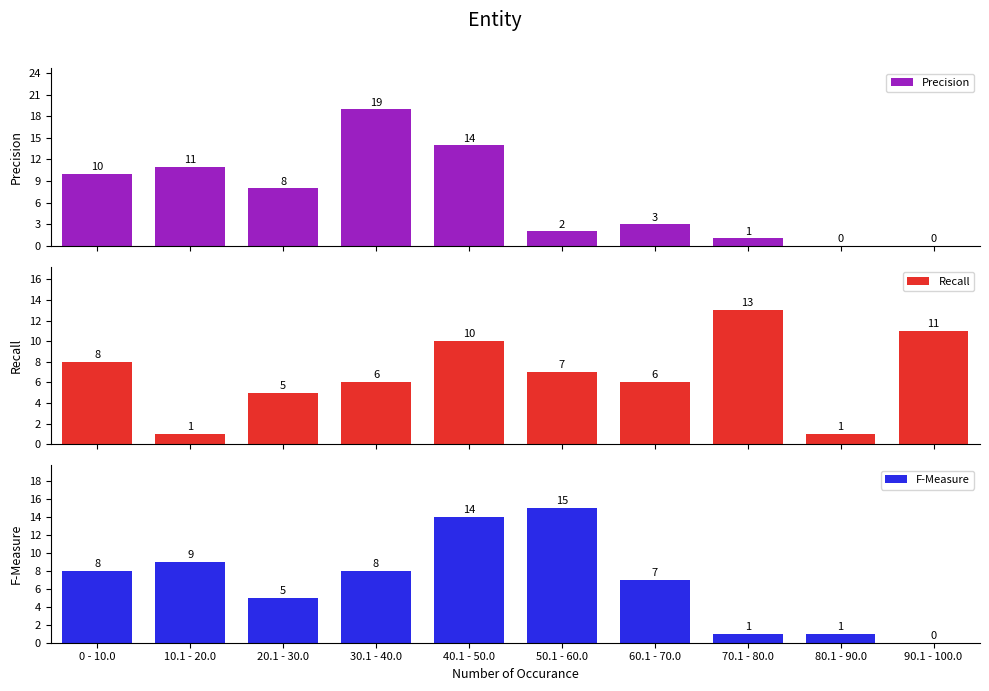

How many bars are there in each group?

3